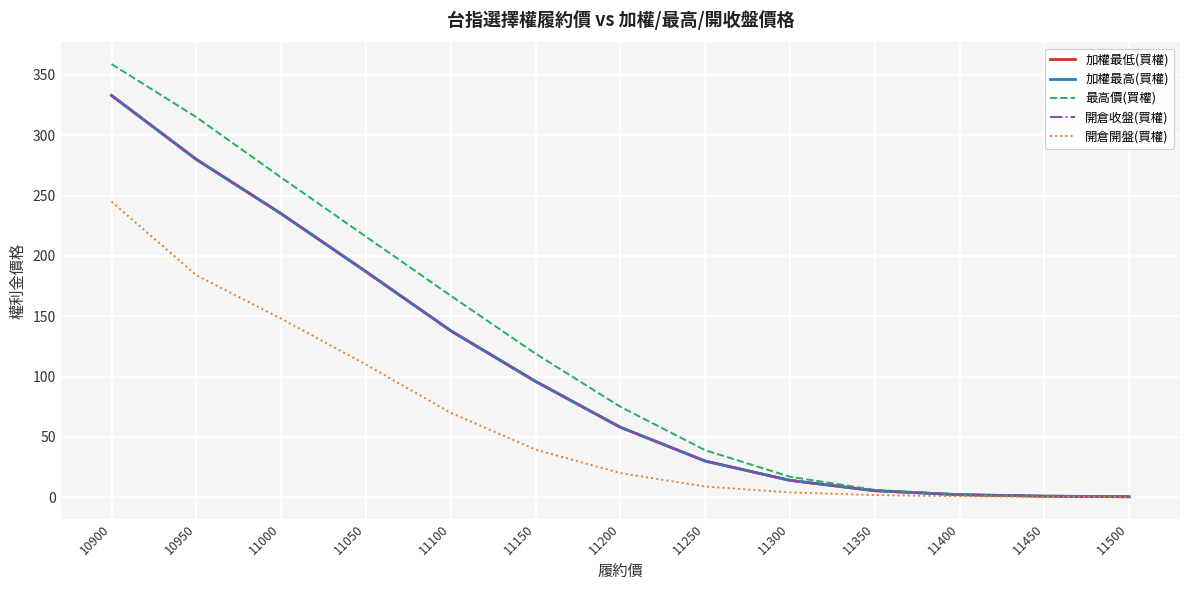

Is this an area chart (filled region under the line)?

No